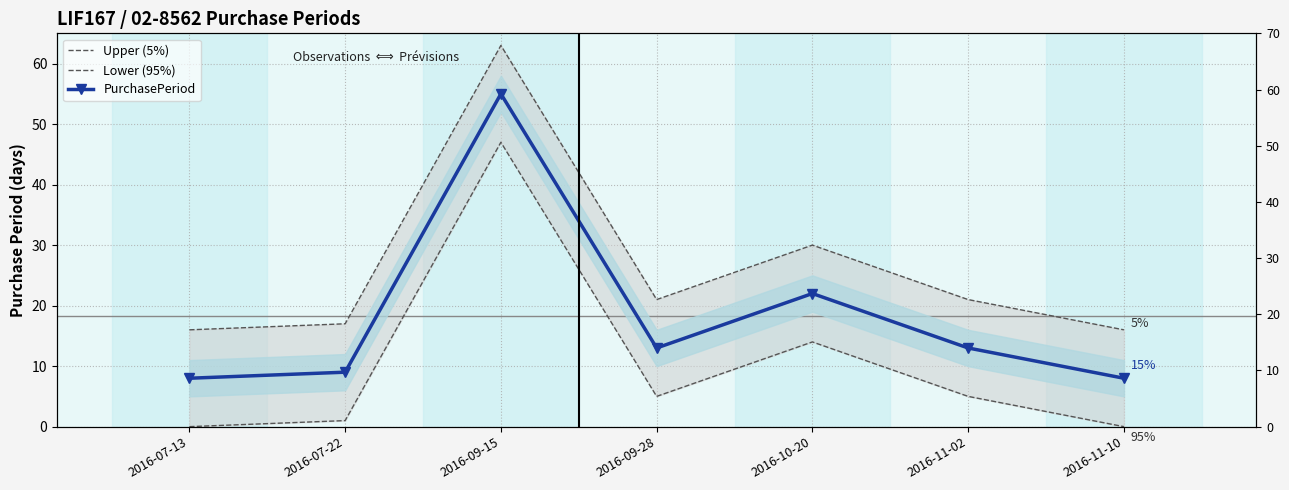

What is the label of the 2nd point from the right?

2016-11-02